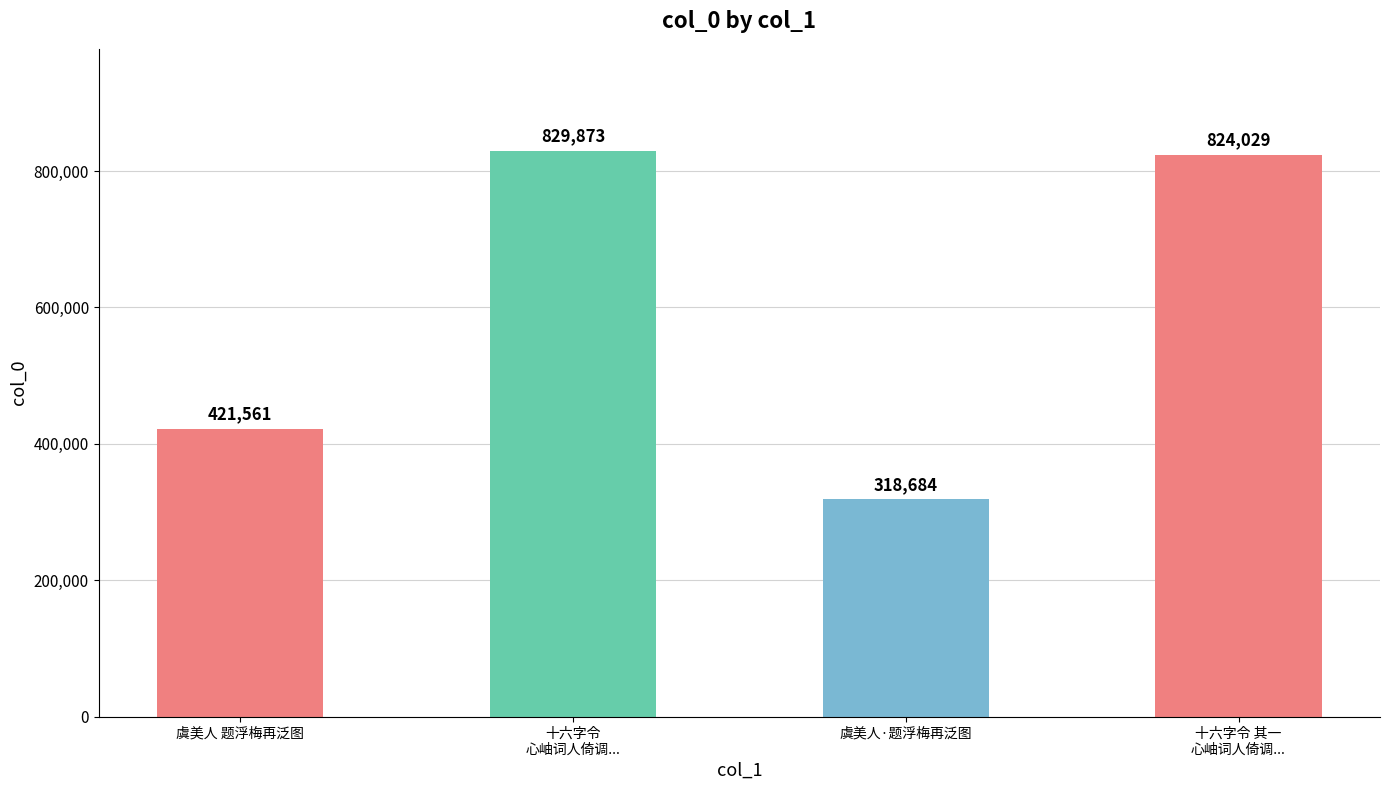

What is the smallest value displayed?

318684